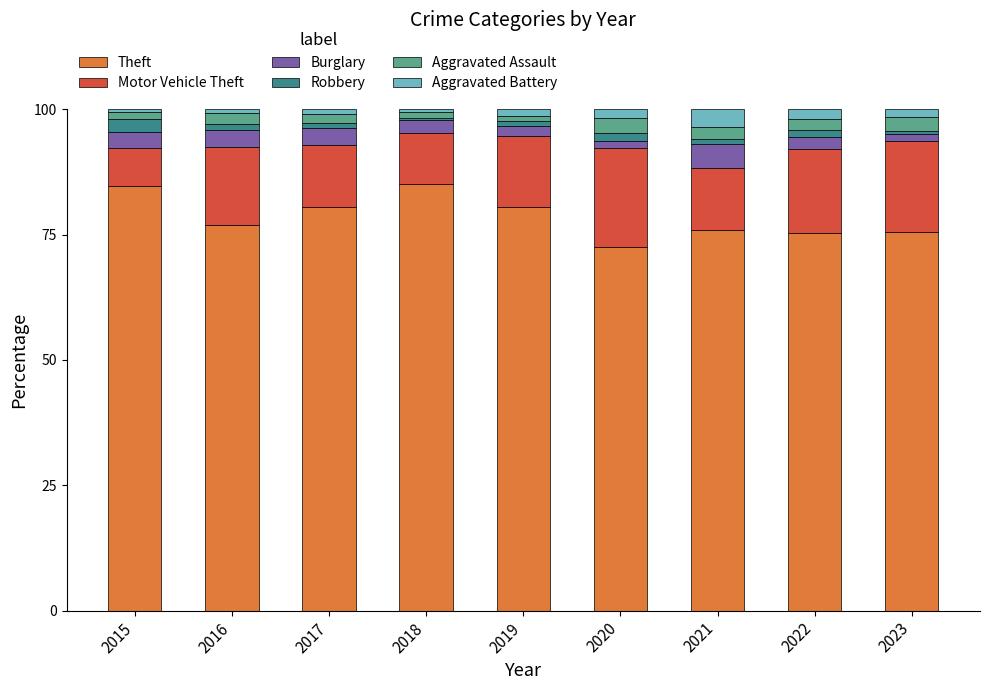

What is the lowest value of the Theft series?

72.5